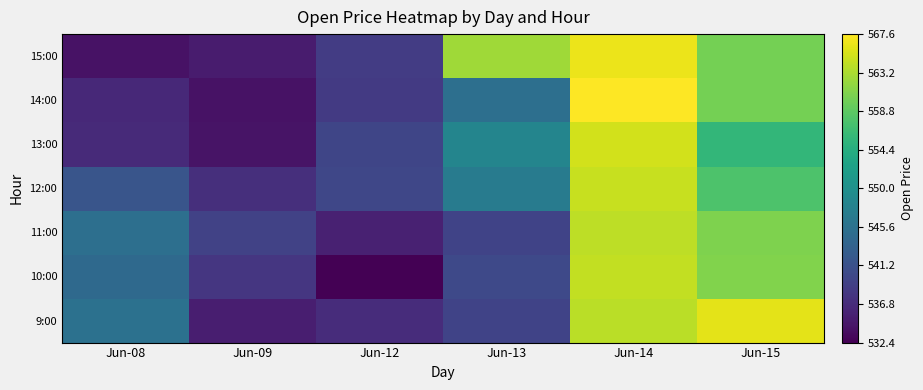

Between Jun-15 and Jun-08, which is larger?

Jun-15